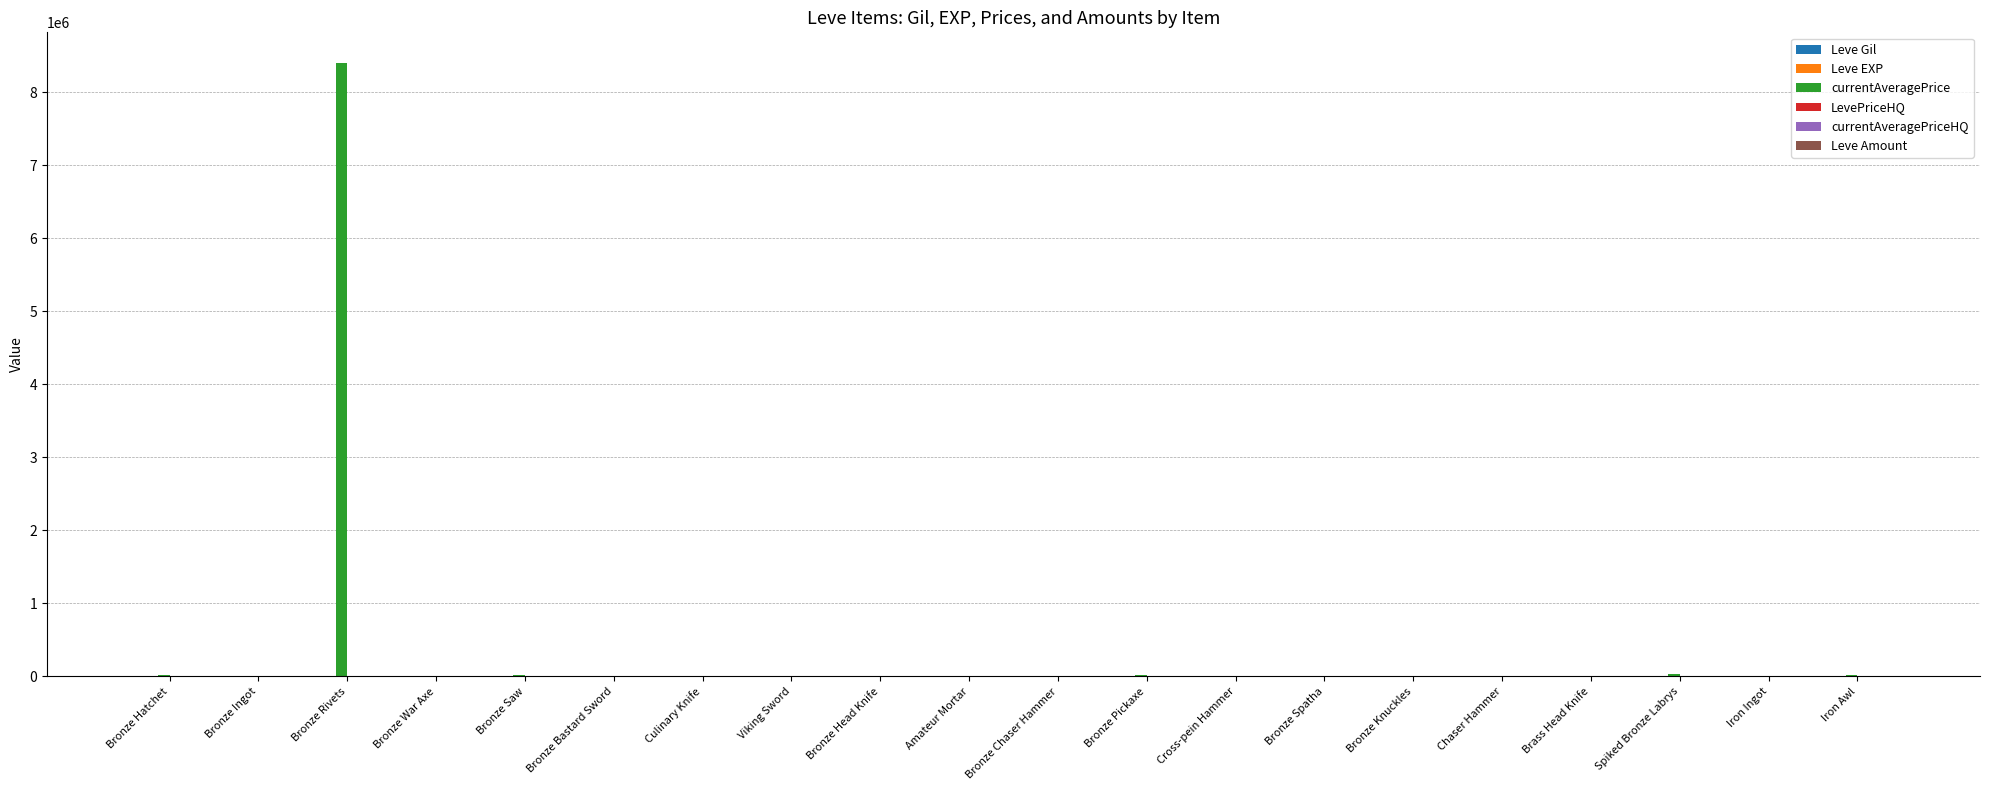

Which series has the largest total across all categories?

currentAveragePrice